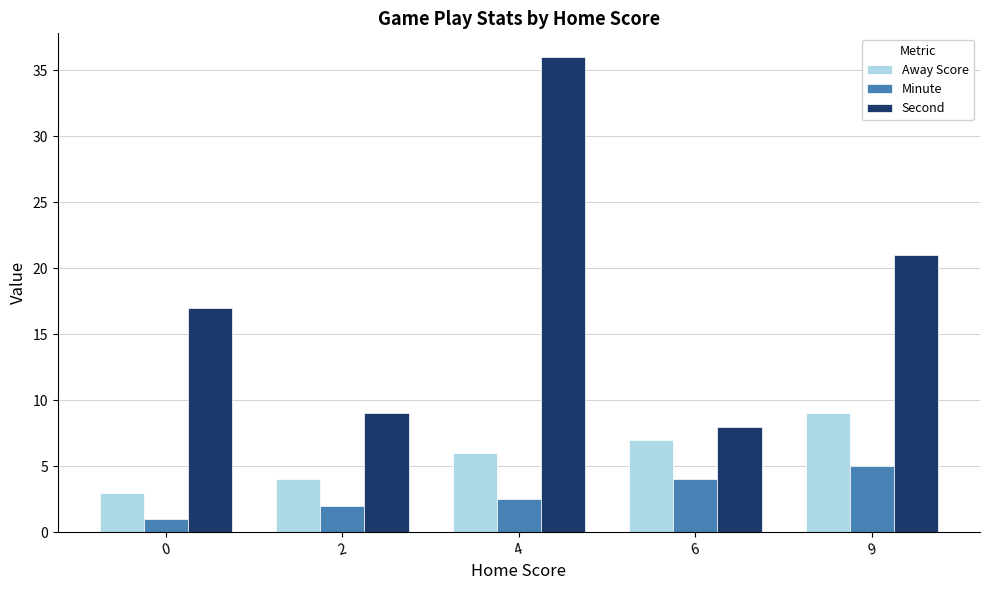

Does the chart contain stacked bars?

No